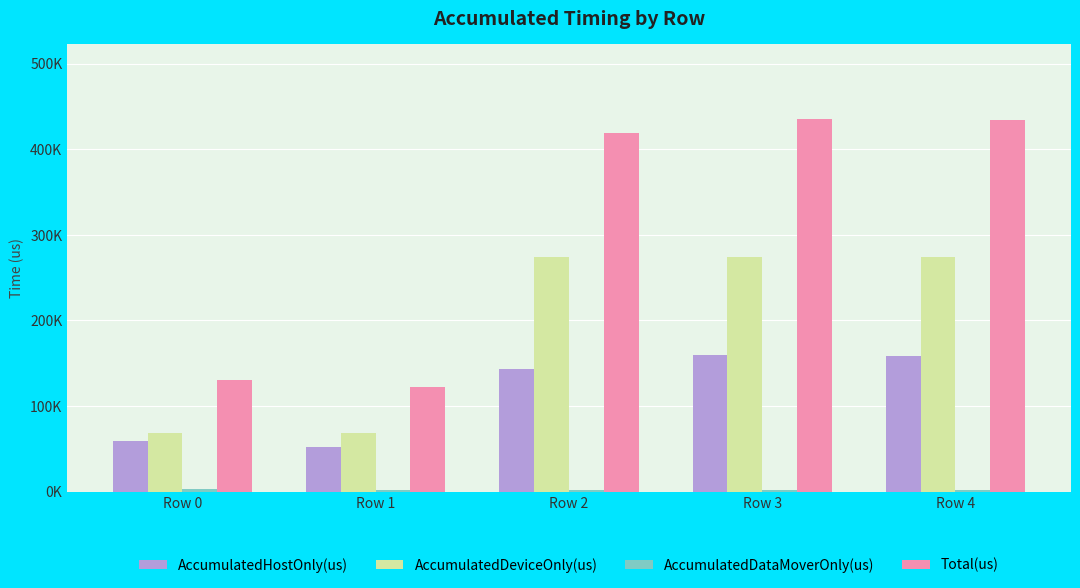

At Row 0, list the series in order from largest to smallest.

Total(us), AccumulatedDeviceOnly(us), AccumulatedHostOnly(us), AccumulatedDataMoverOnly(us)